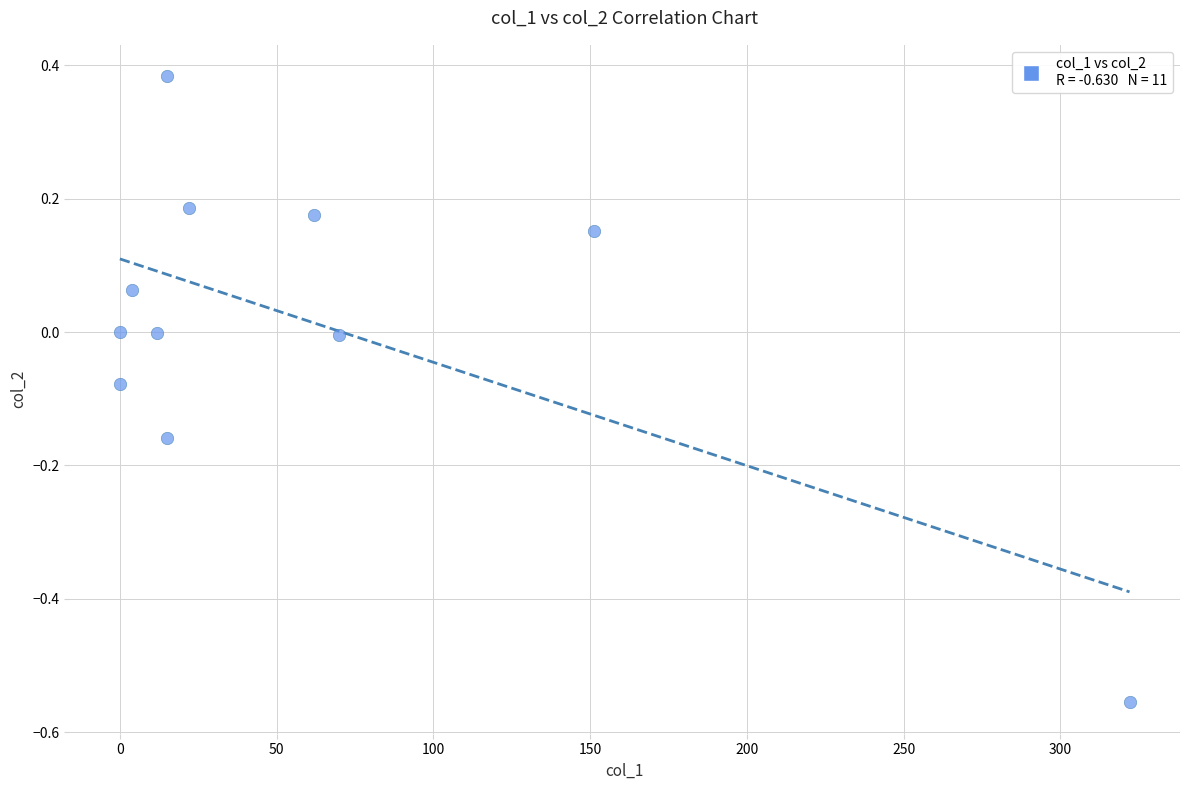

What is the average X value?

61.2